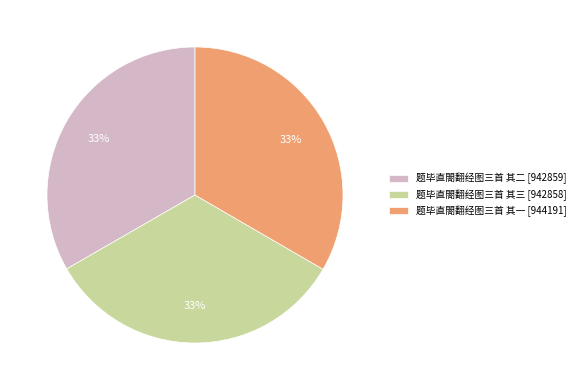

How many segments does this pie chart have?

3